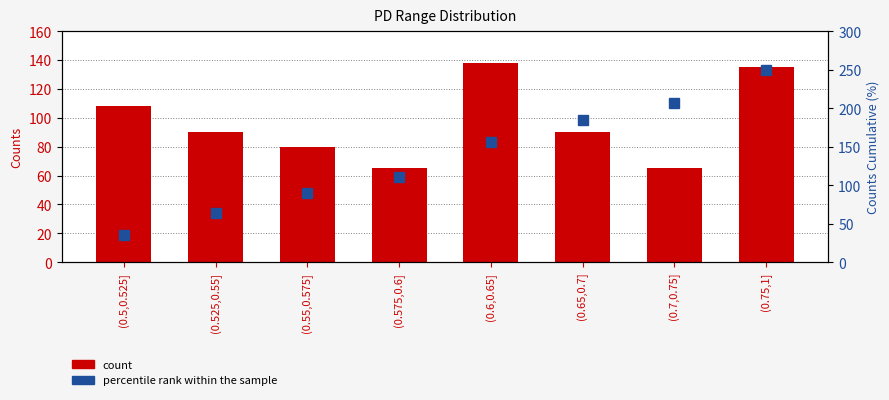

Which series has the widest spread of values?

percentile rank within the sample